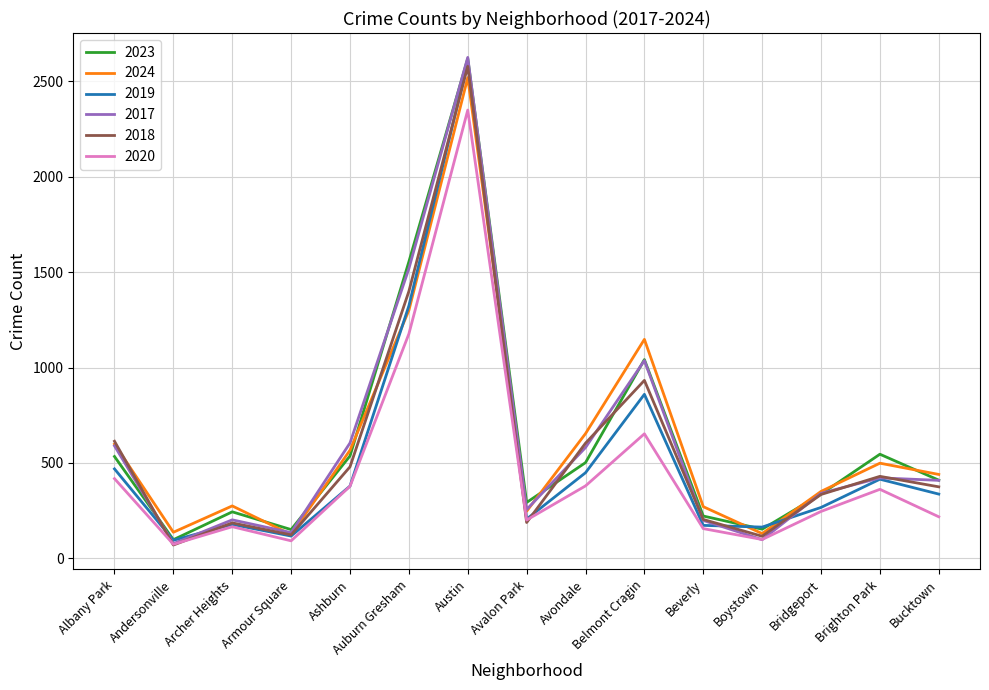

True or false: 2018 has more than 1 points higher than both neighbors.

True